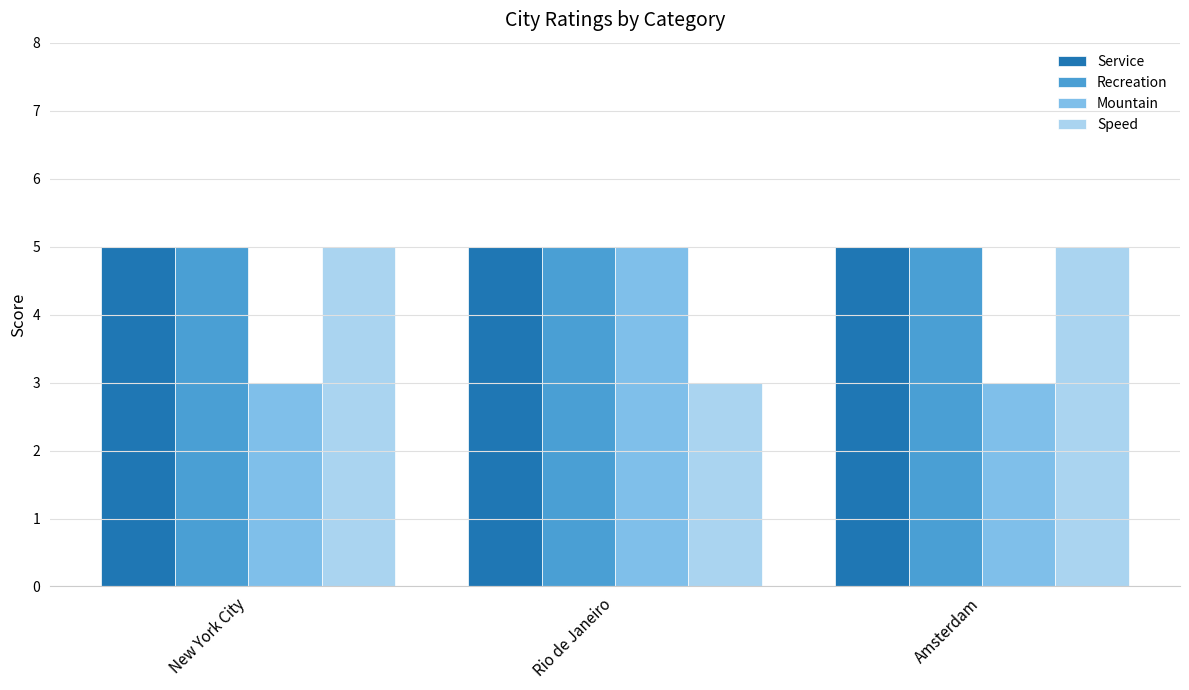

What is the approximate value of Mountain at New York City?

3